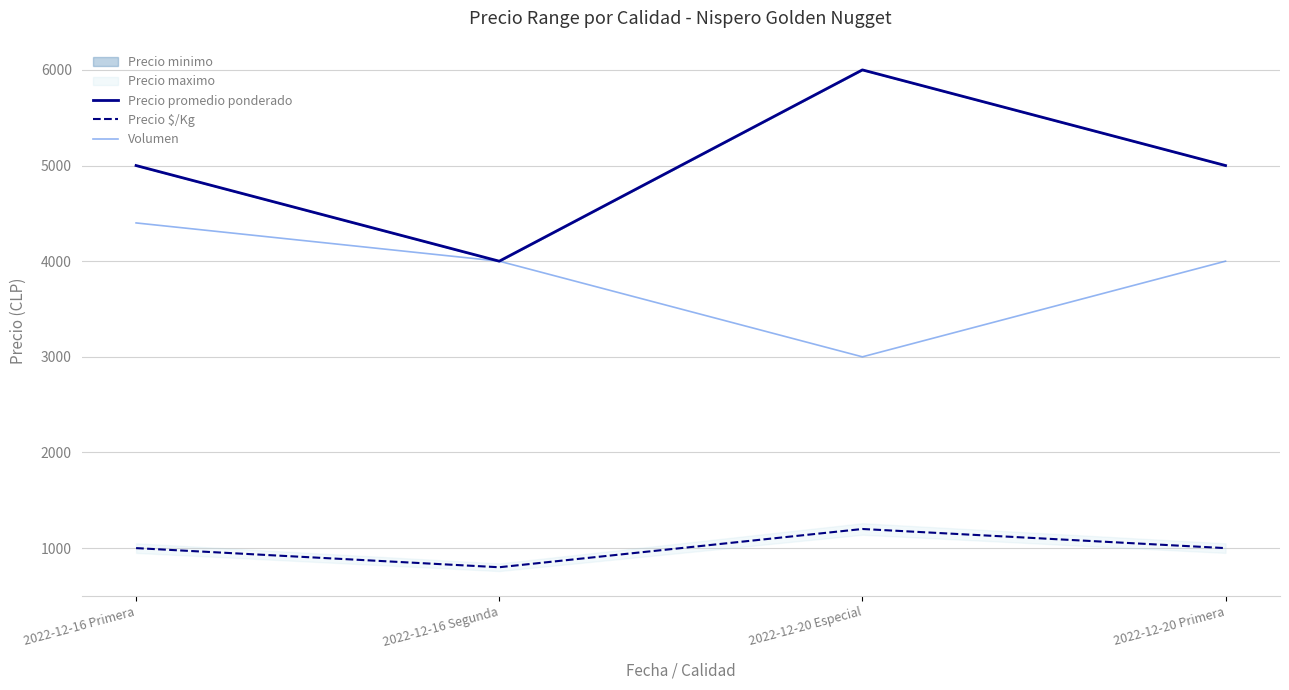

What is the label of the 4th point from the right?

2022-12-16 Primera